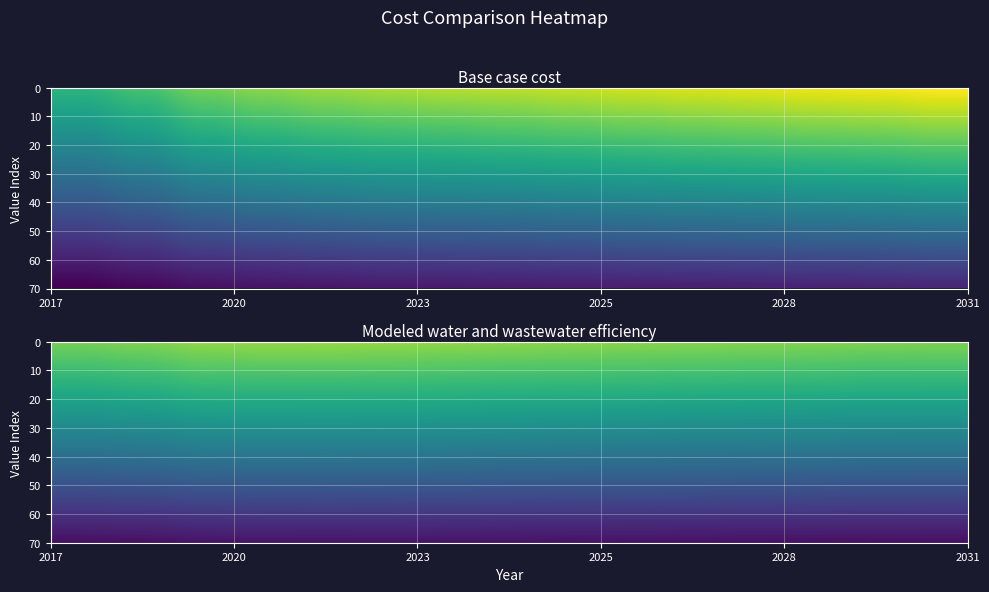

Reading left to right, what are all the values shown in this chart?

Base case cost: 60173.6	63982.7	69268.7	71716.2	73533.9	74824.7	75691.5	76453.9	77429.6	78516.3	79394.6	80167.0	81261.3	81828.8	83024.3
Modeled water and wastewater efficiency: 71478.2	72479.1	74226.8	74600.0	74683.4	74526.9	74180.0	73800.3	73543.6	73359.9	73091.1	72786.7	72657.8	72285.7	72236.8